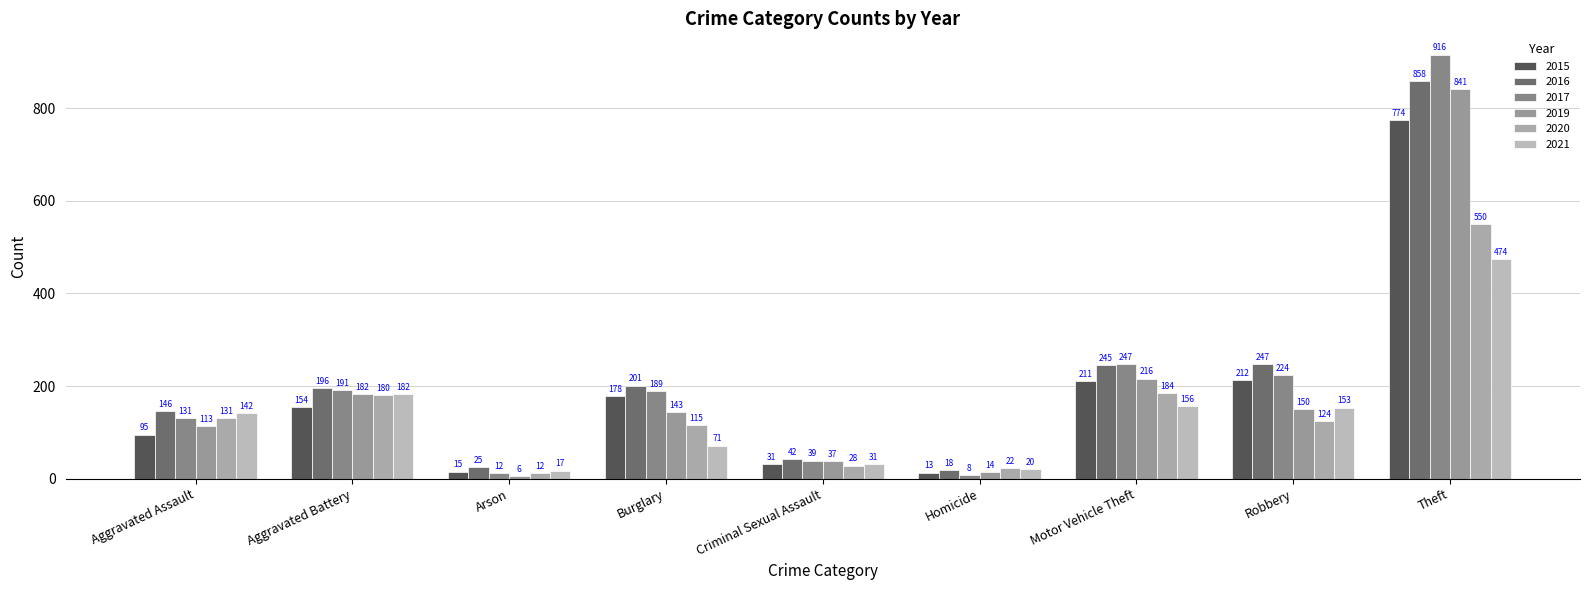

What is the difference between the highest and lowest values at Theft?

442